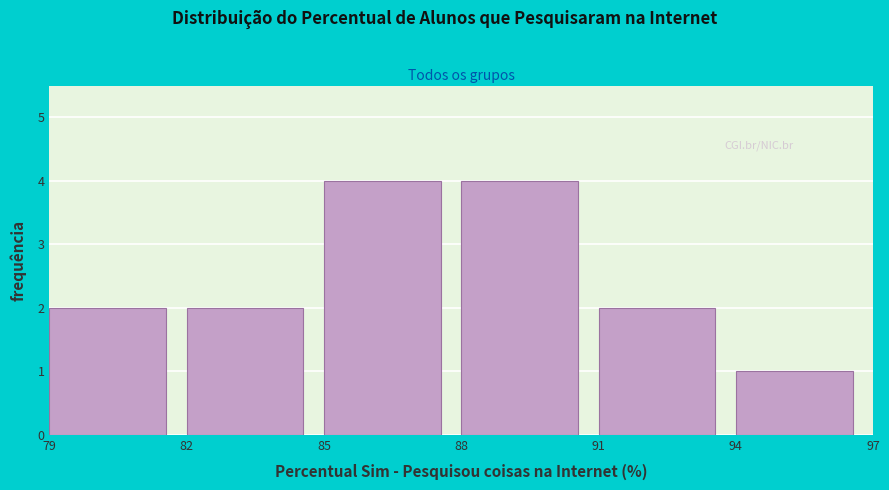

What is the height of the bar covering 85 to 88 on the x-axis? The values are not printed on the chart, so give them approximately, as read against the axis.

4